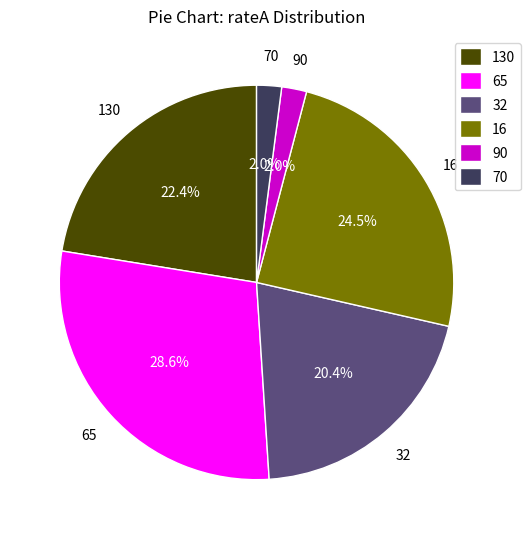

How much of the chart is everything except 16?

75.5%